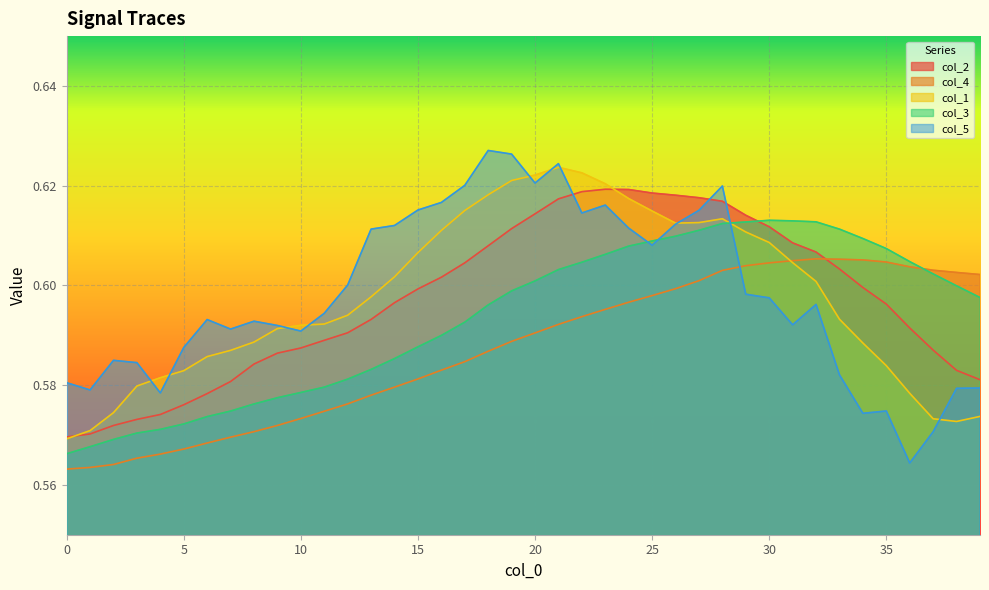

True or false: col_5 has a value of 1.0 at 0.

False